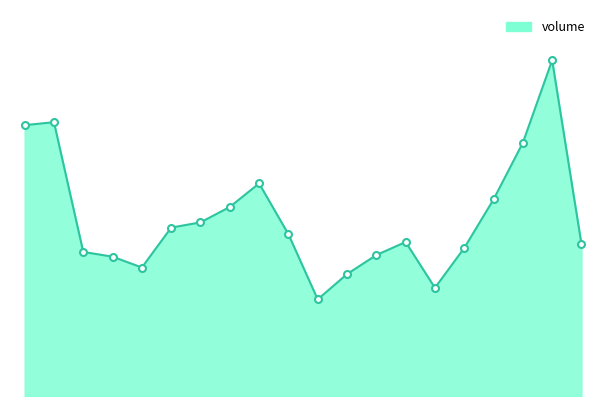

What is the sum of all values?

2520506